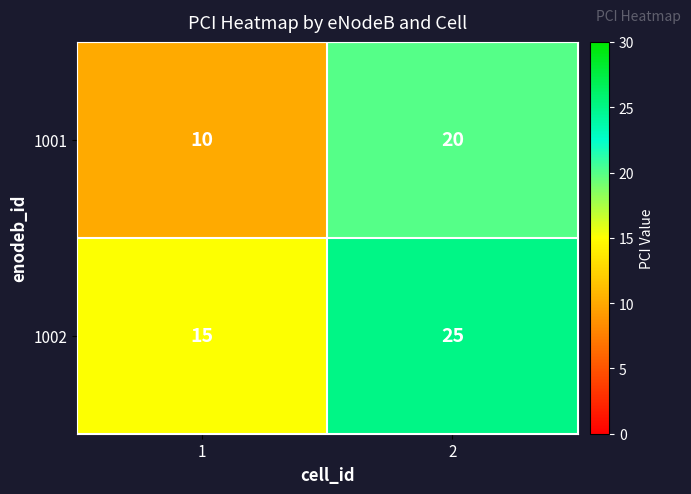

List the series in order of their overall mean, lowest first.

1001, 1002